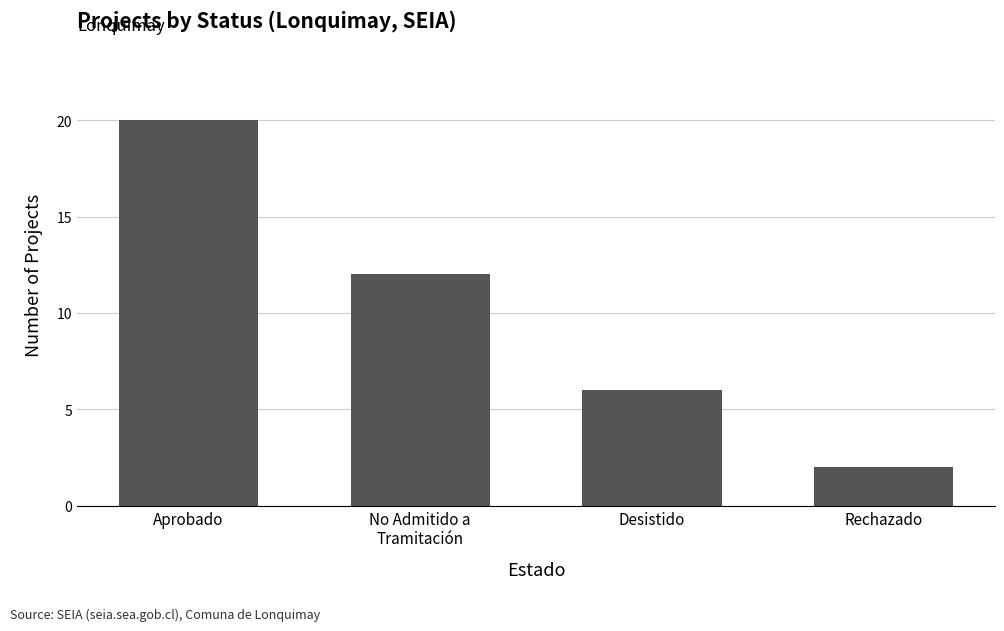

Which has a higher value, Rechazado or Desistido?

Desistido